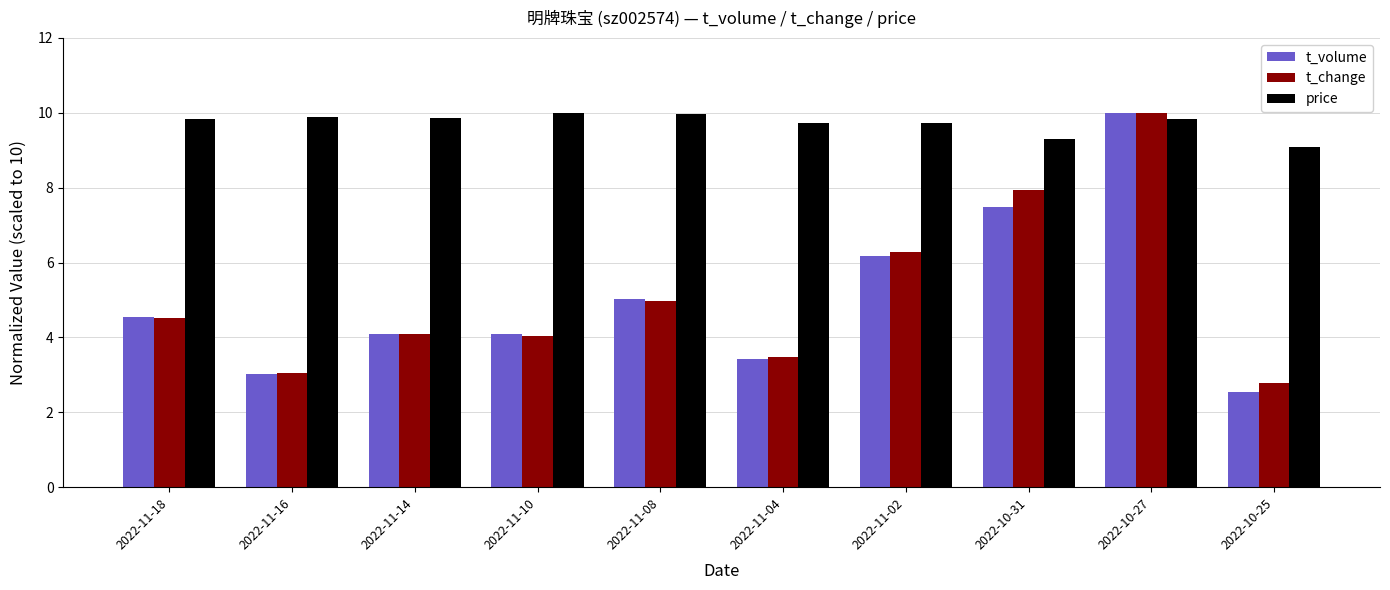

What is the sum of all t_change values?

51.1